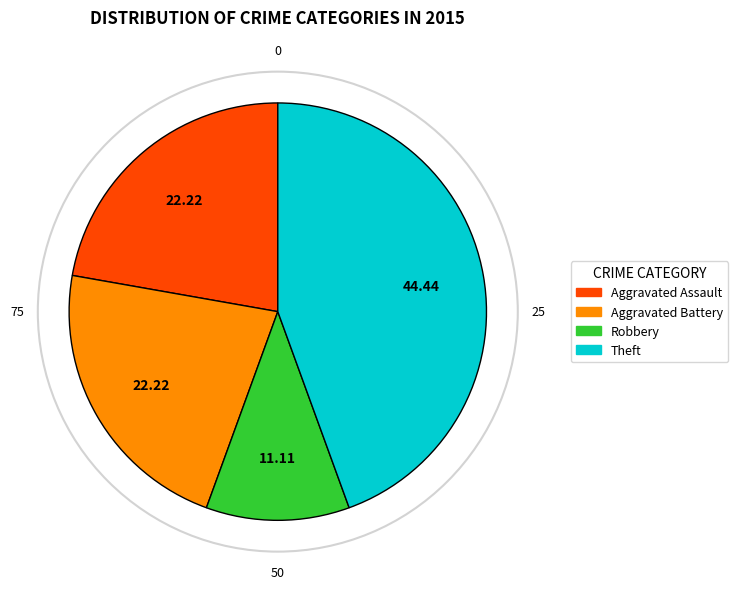

How many segments does this pie chart have?

4